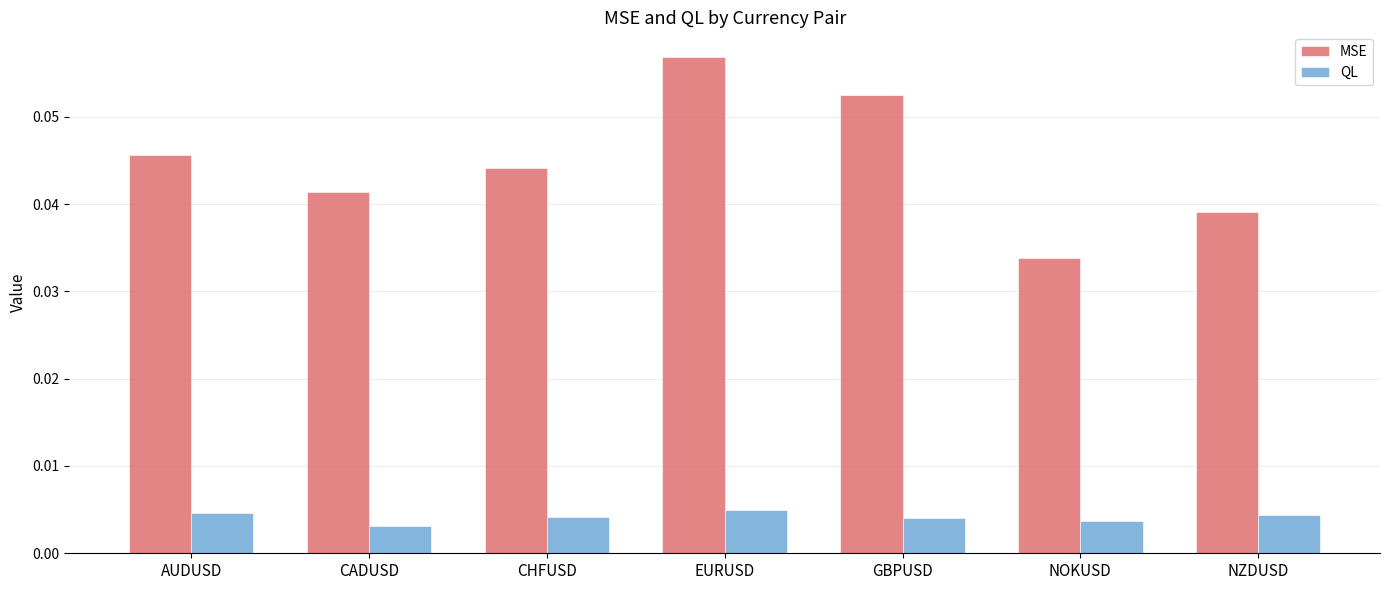

Which category has the highest value in the MSE series?

EURUSD